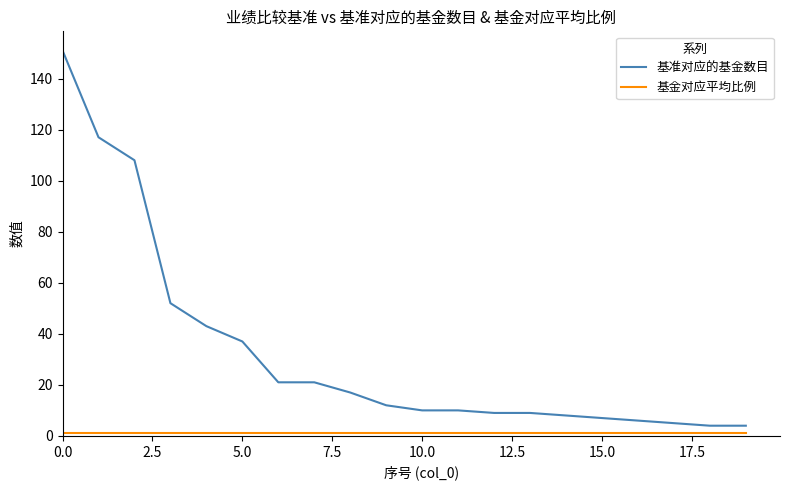

Which series has the largest range (max minus min)?

基准对应的基金数目